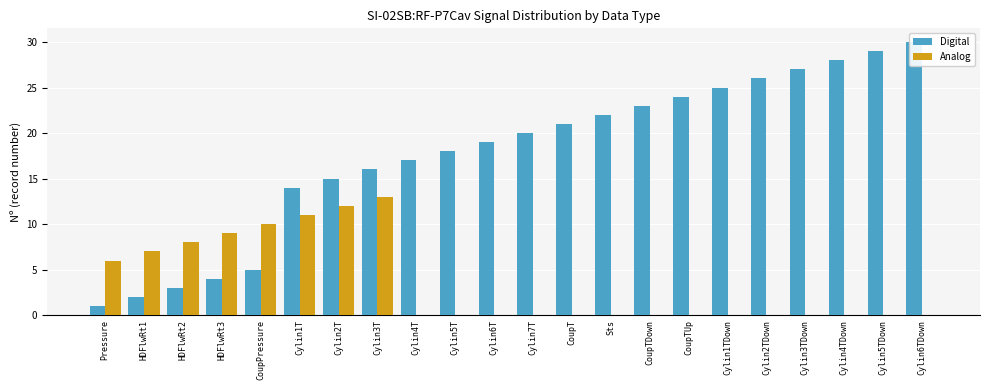

Does the chart contain stacked bars?

No